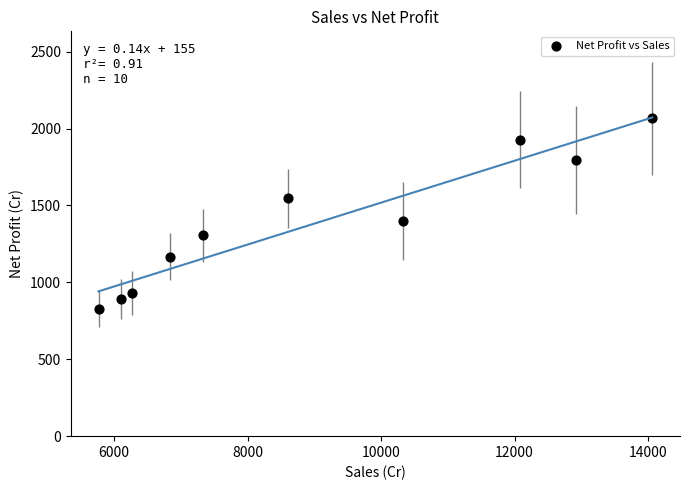

What is the range of X values (max minus min)?

8296.2